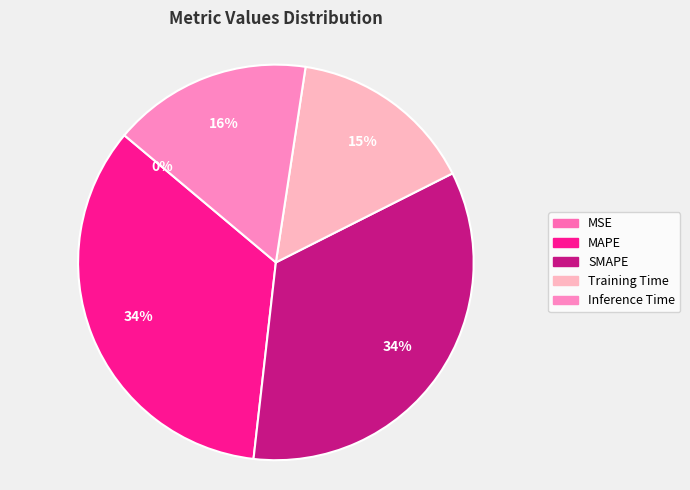

What percentage is the SMAPE slice, to the nearest percent?

34%